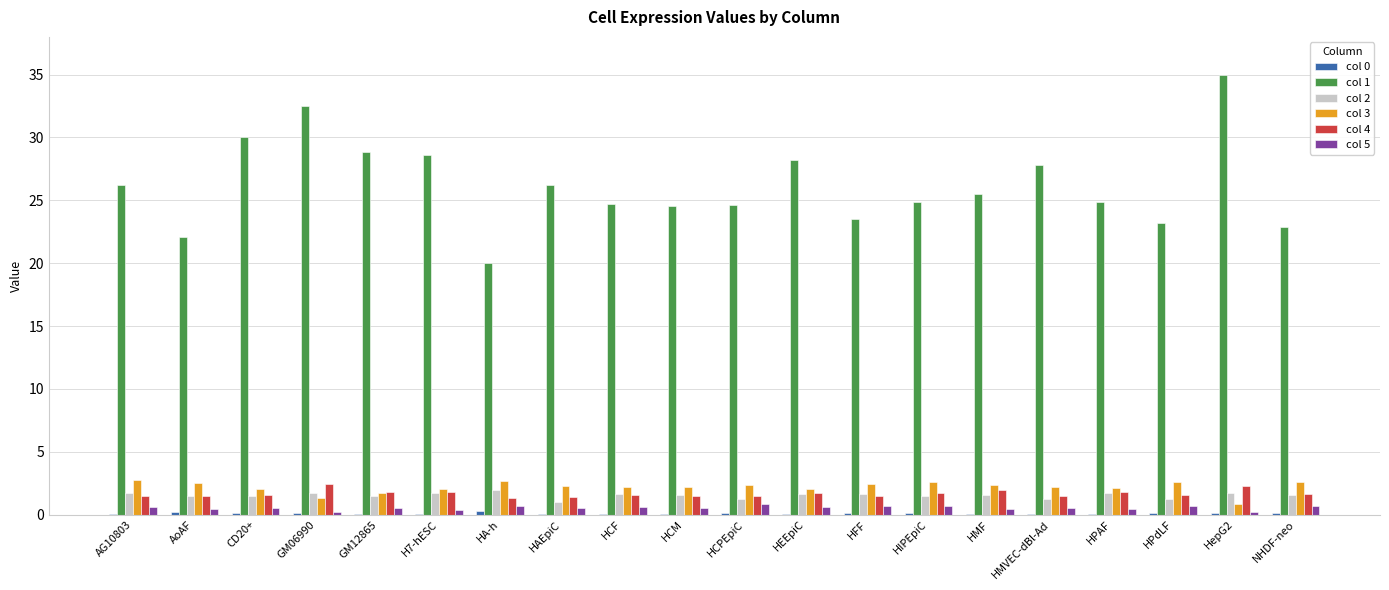

What is the sum of all col 4 values?

33.3